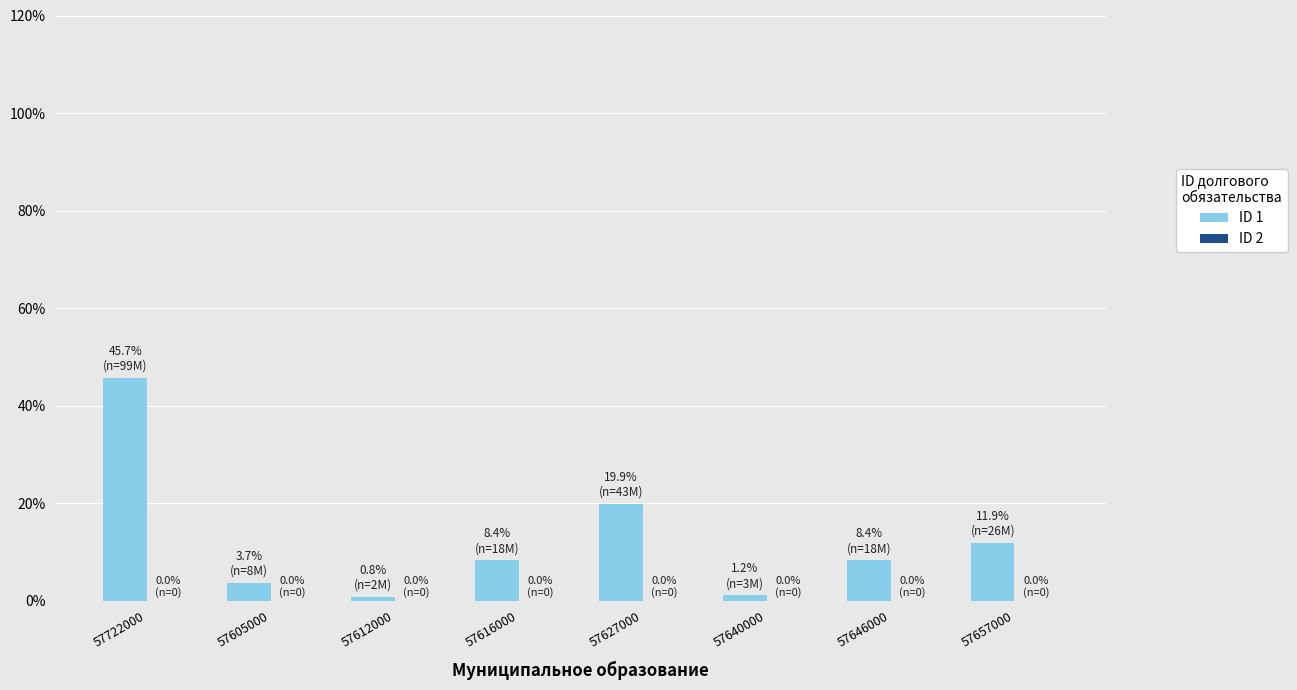

What is the ratio of the value at 57605000 to the value at 57657000?

0.3